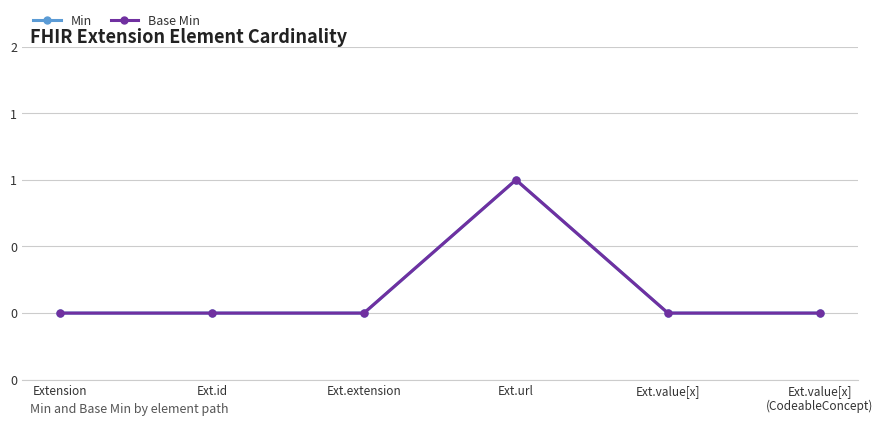

At Extension, list the series in order from largest to smallest.

Min, Base Min